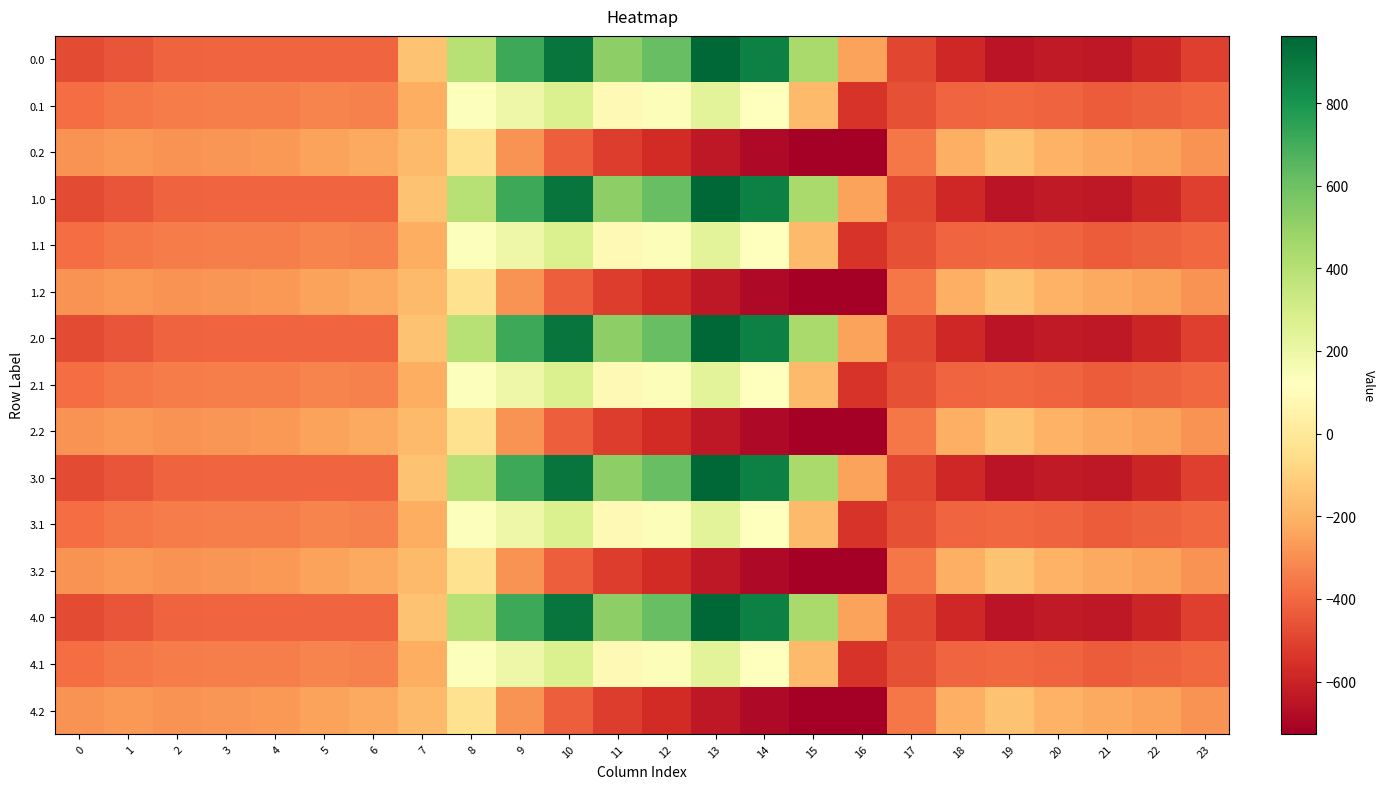

Which label corresponds to the smallest value in the chart?

16